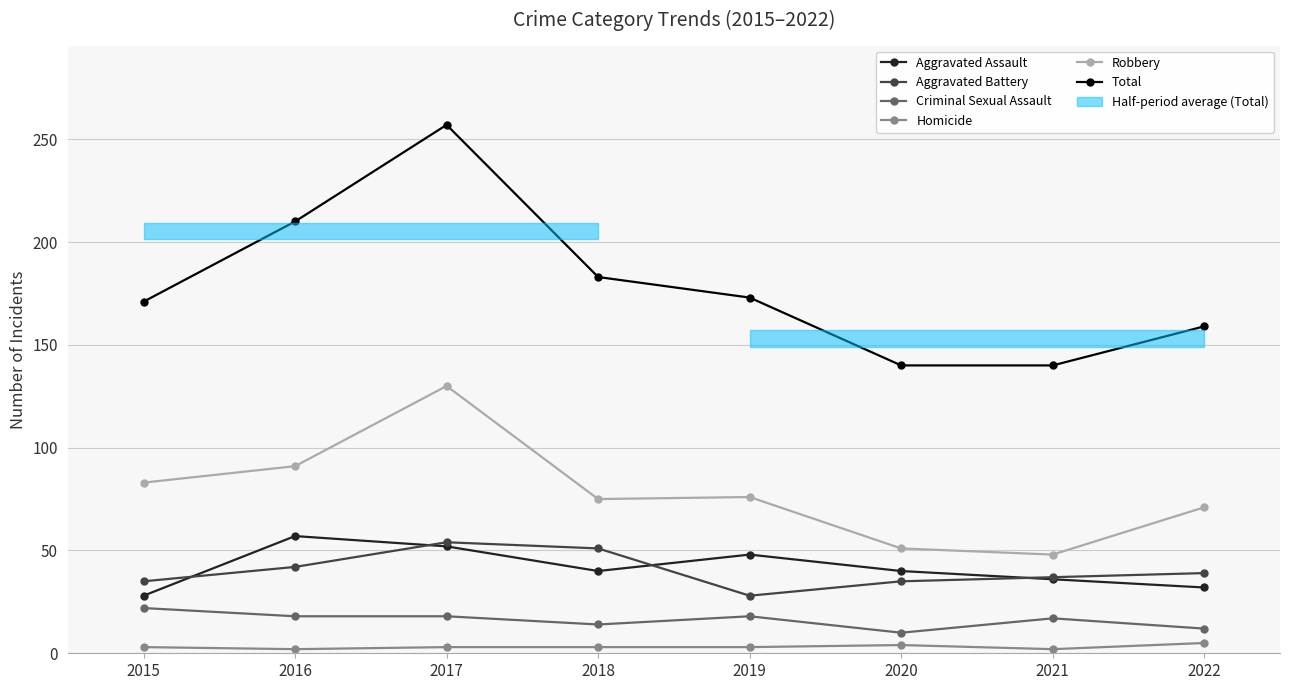

Is the value of Criminal Sexual Assault at 2020 greater than the value of Total at 2015?

No